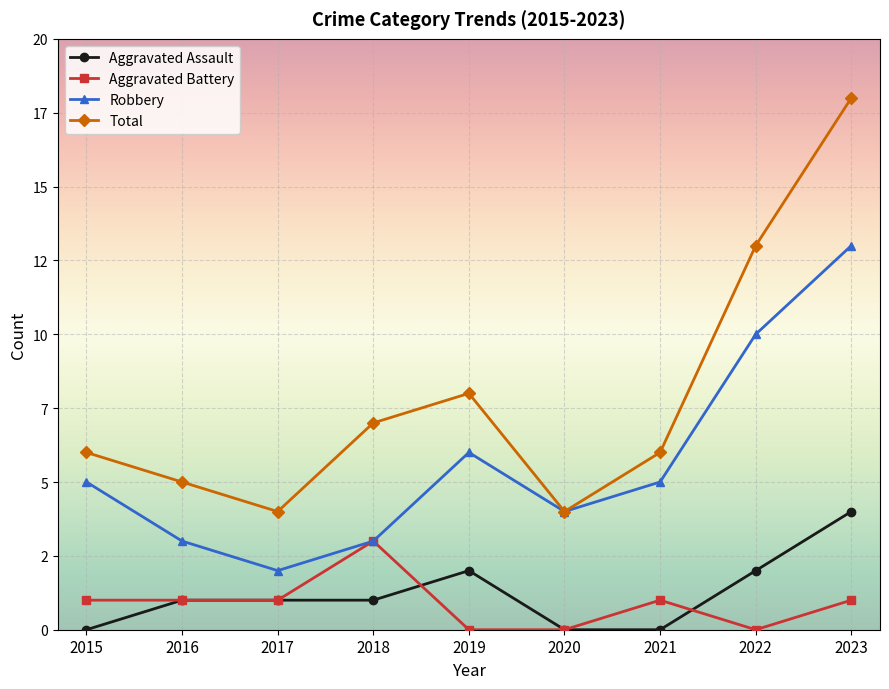

Is the value of Robbery at 2023 greater than the value of Aggravated Assault at 2018?

Yes